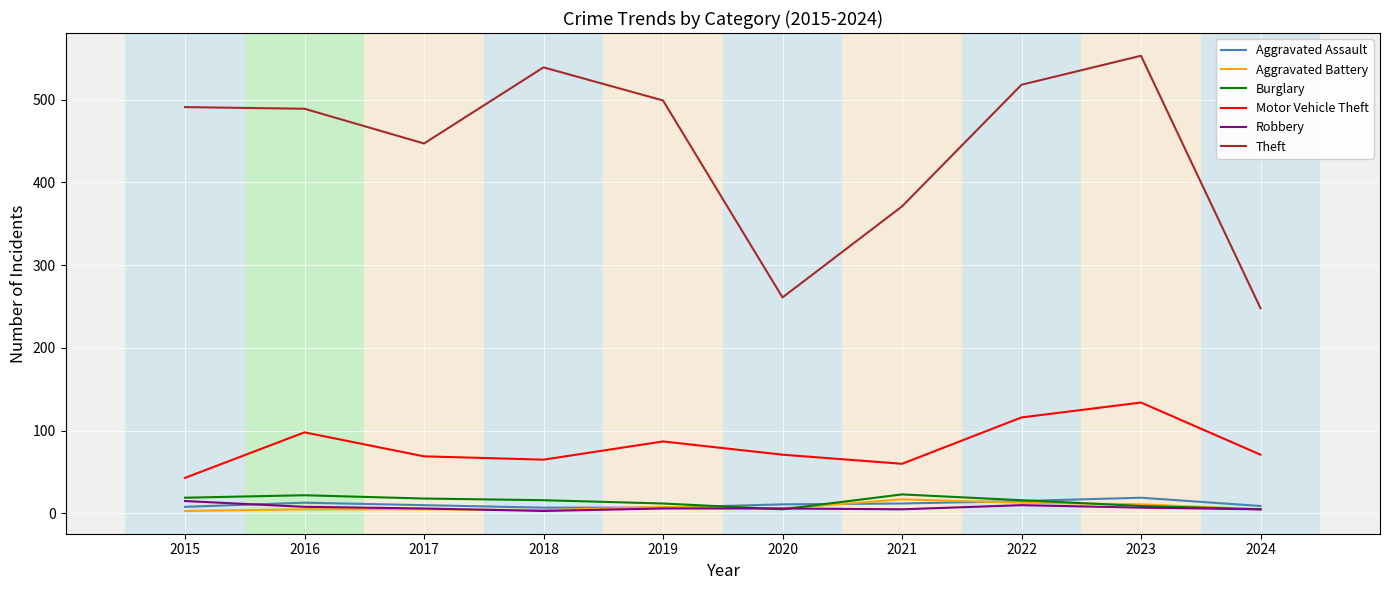

Does the chart display data point markers on the line(s)?

No